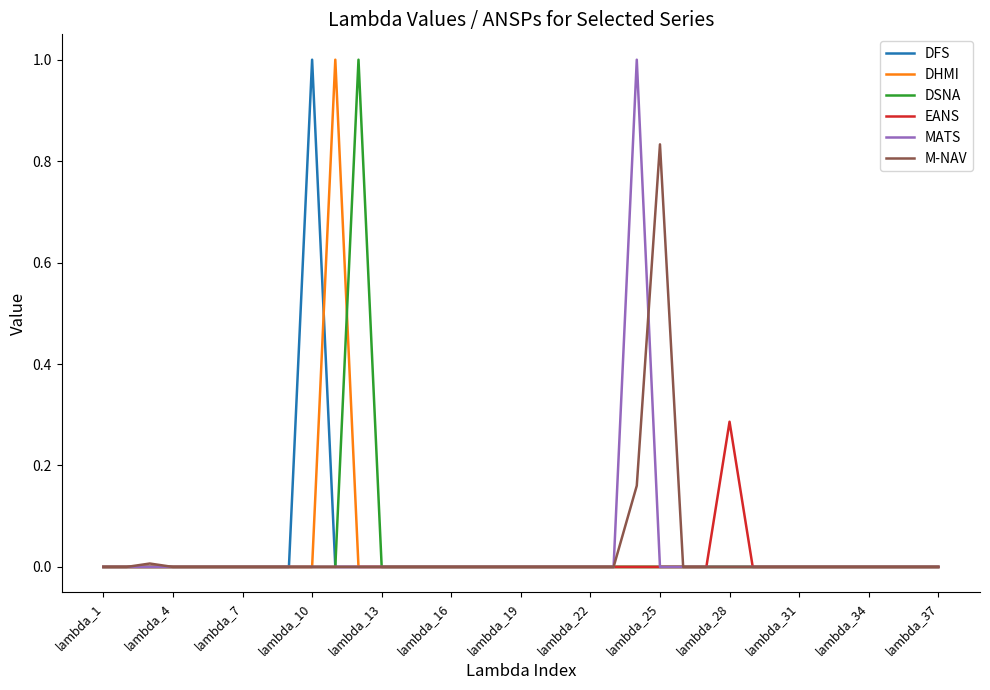

Does the chart have visible grid lines?

No